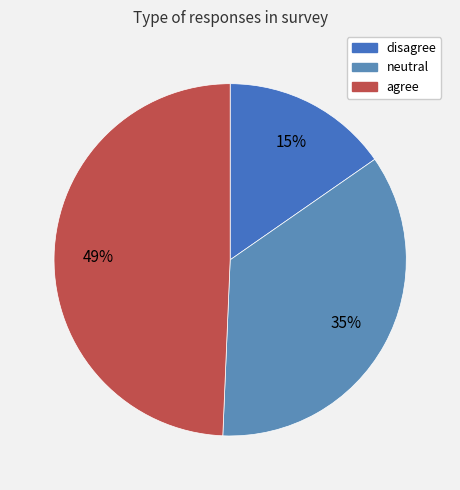

Which slice is the smallest?

disagree